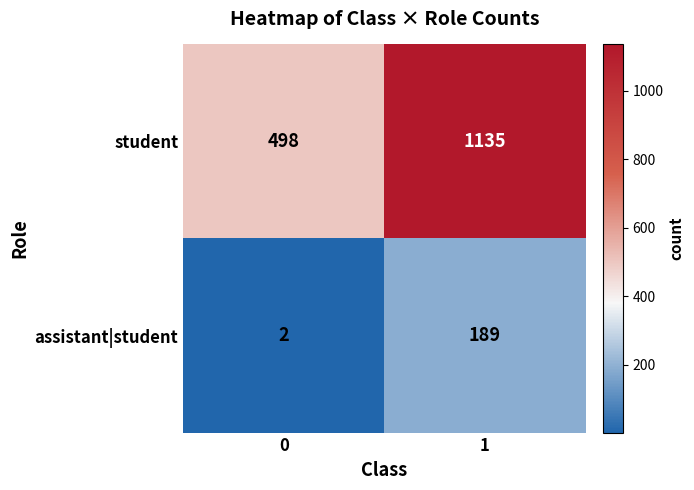

What is the total value across all series at 1?

1324